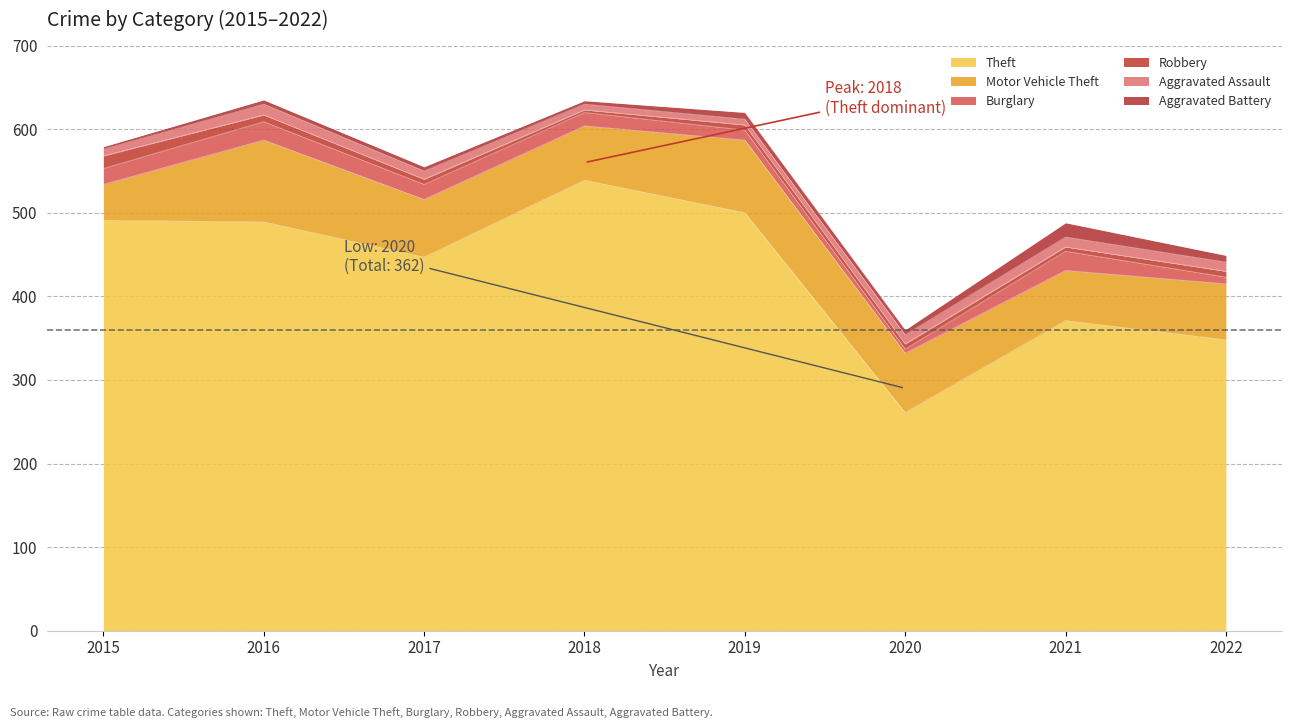

Rank the series by their maximum value, from lowest to highest.

Aggravated Assault, Robbery, Aggravated Battery, Burglary, Motor Vehicle Theft, Theft